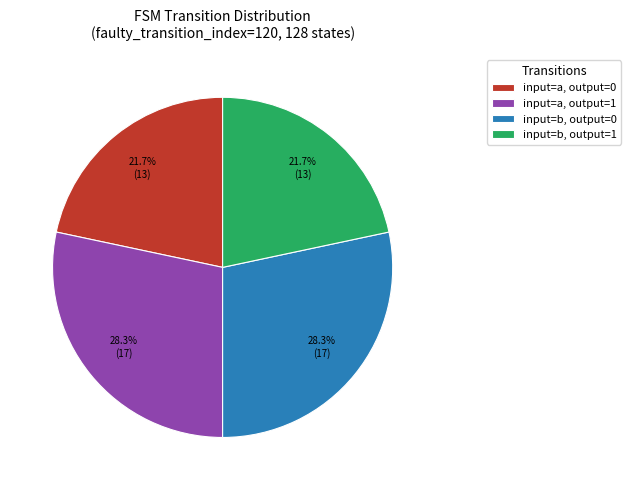

What percentage is NOT represented by input=b, output=0?

71.7%